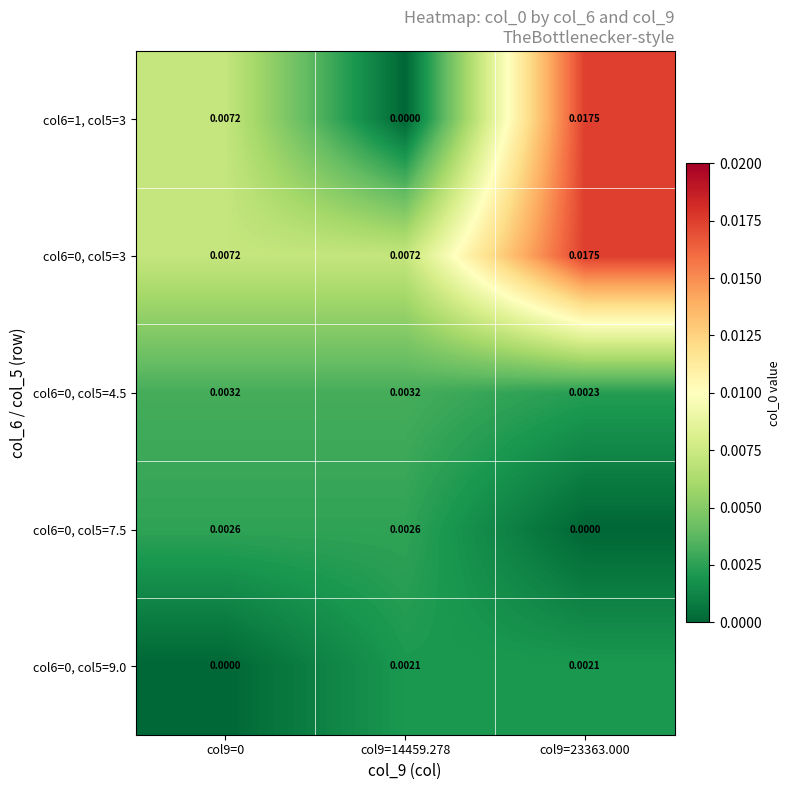

Is the value of col6=1, col5=3 at col9=23363.000 greater than the value of col6=0, col5=7.5 at col9=0?

Yes